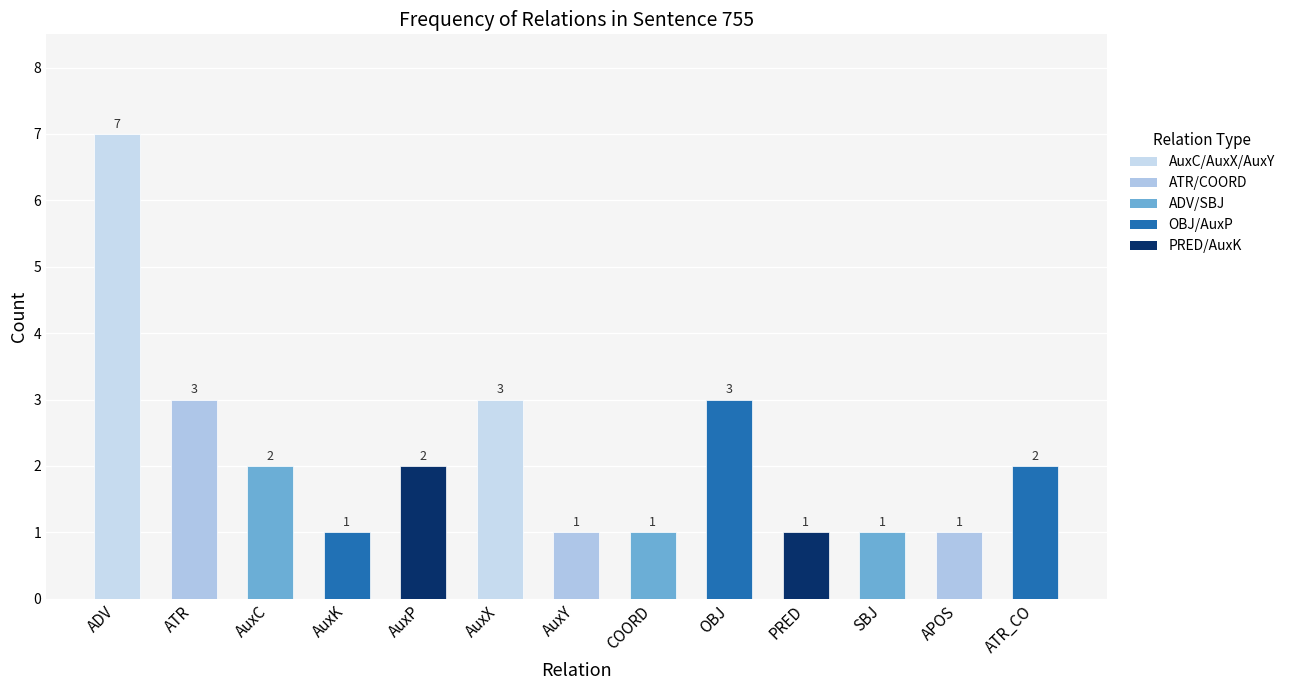

Count the number of data series in this chart.

1